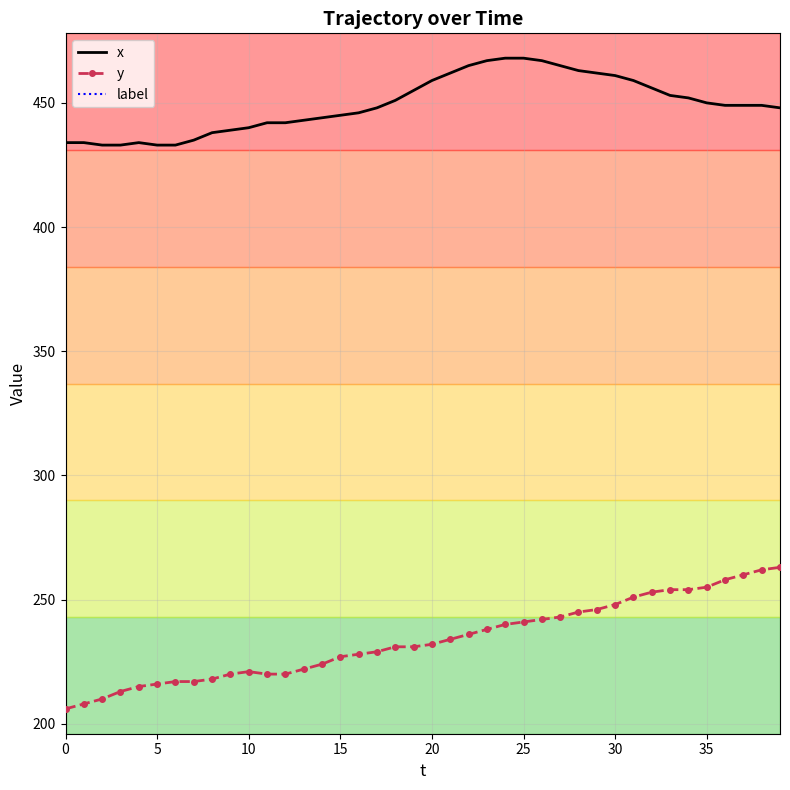

True or false: x has more than 1 interior local peaks.

False